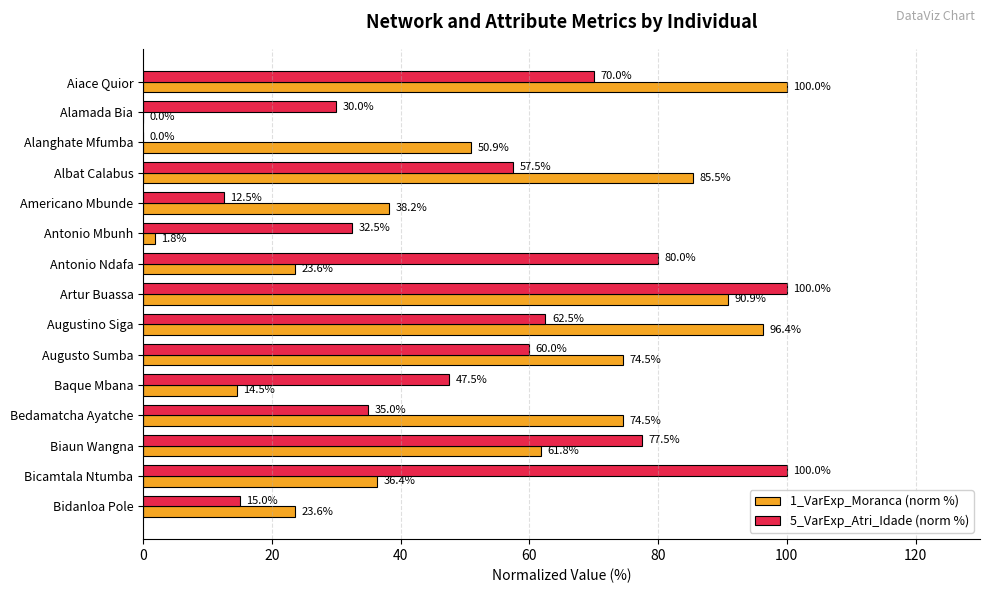

What is the total value across all series at Biaun Wangna?

139.3